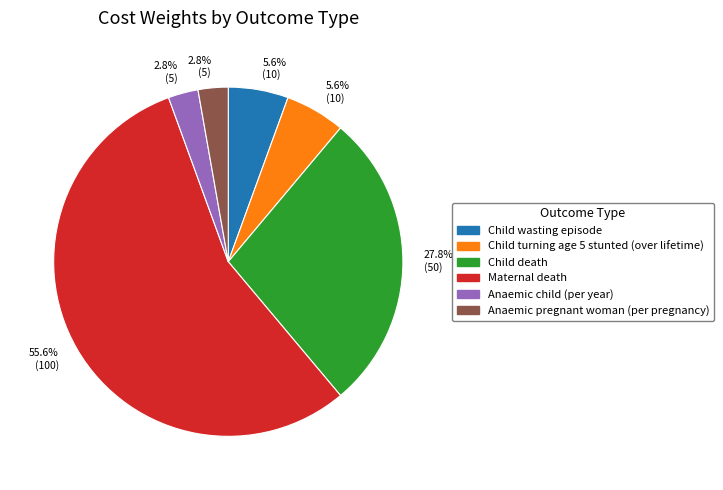

Is there any slice that represents more than half of the pie?

Yes